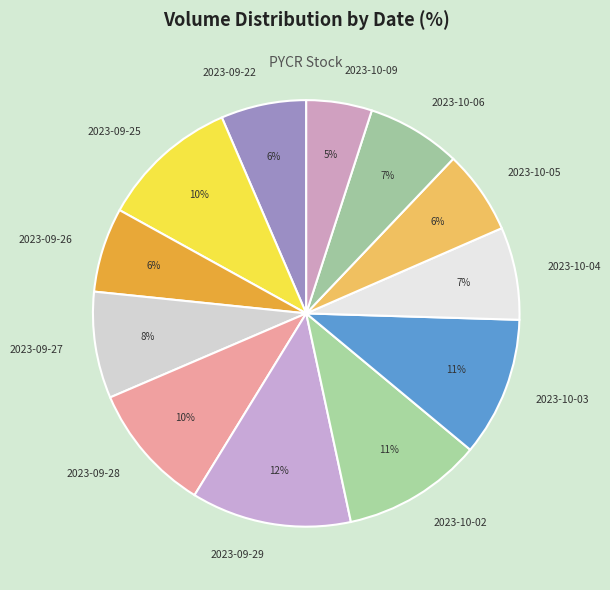

The 2023-09-22 slice represents 6% of the pie. True or false?

True